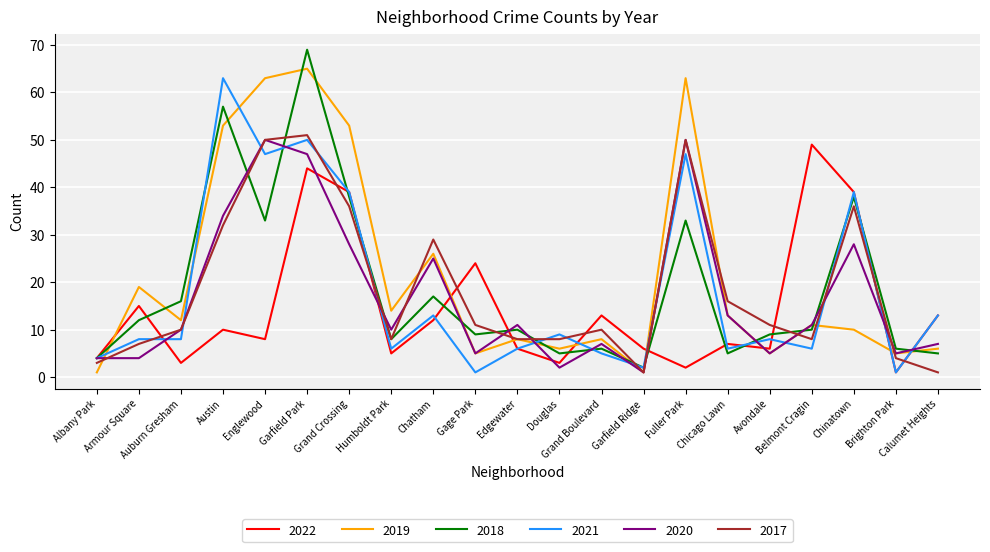

Rank the series by their maximum value, from lowest to highest.

2022, 2020, 2017, 2021, 2019, 2018